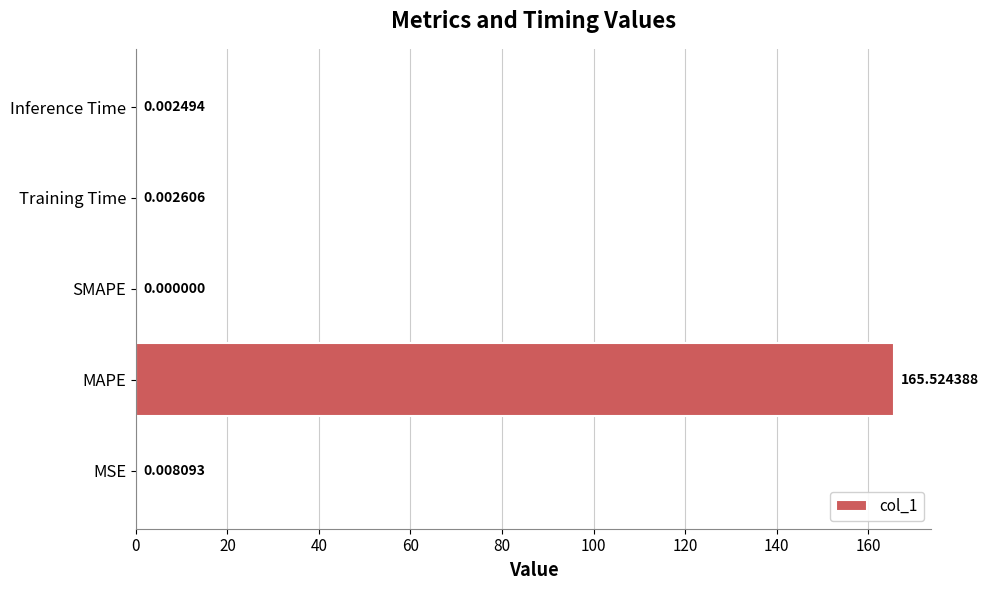

At which category does the chart reach its peak across all series?

MAPE